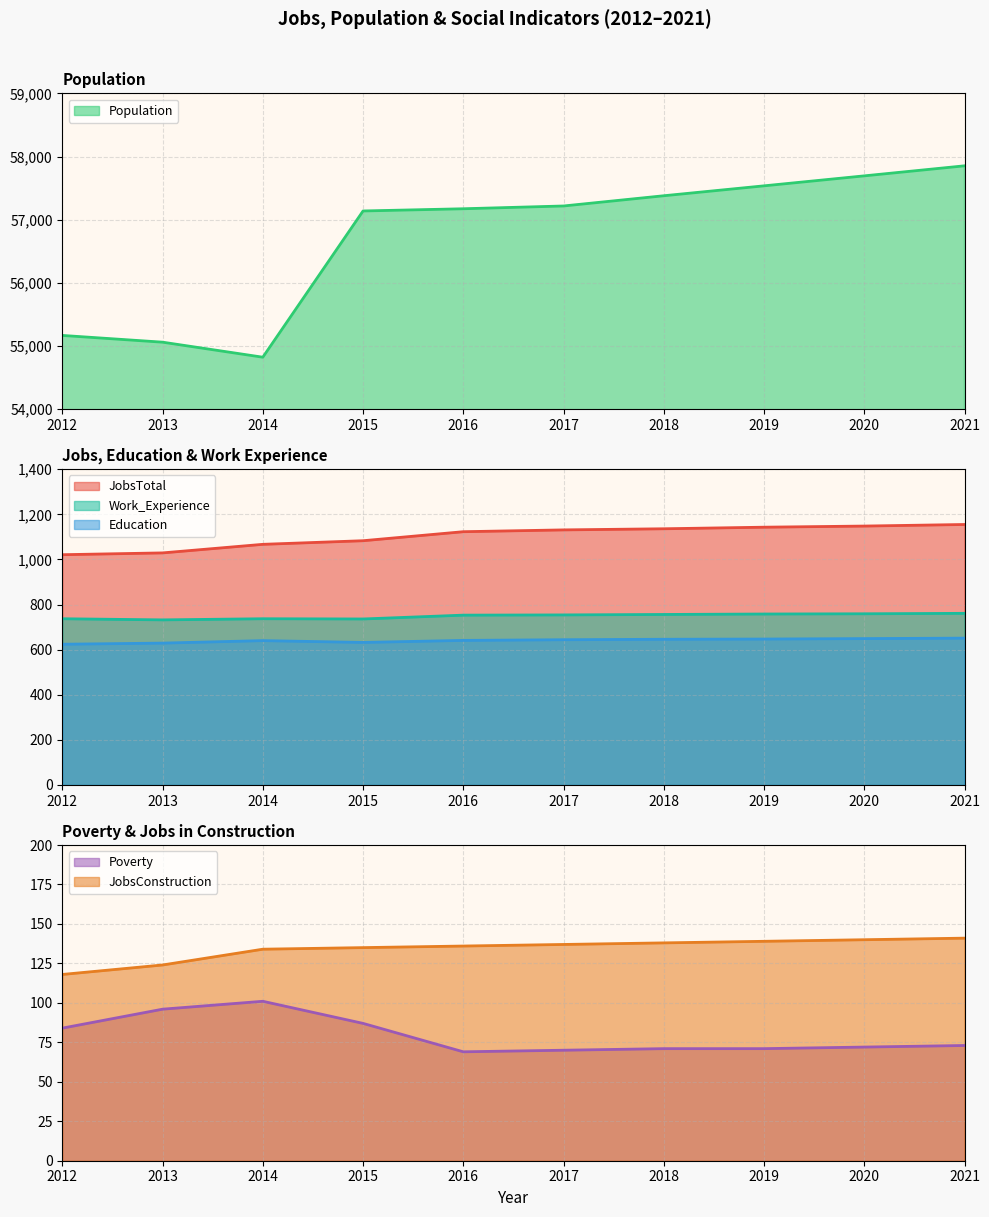

Is it true that JobsConstruction equals 136 at 2016?

True